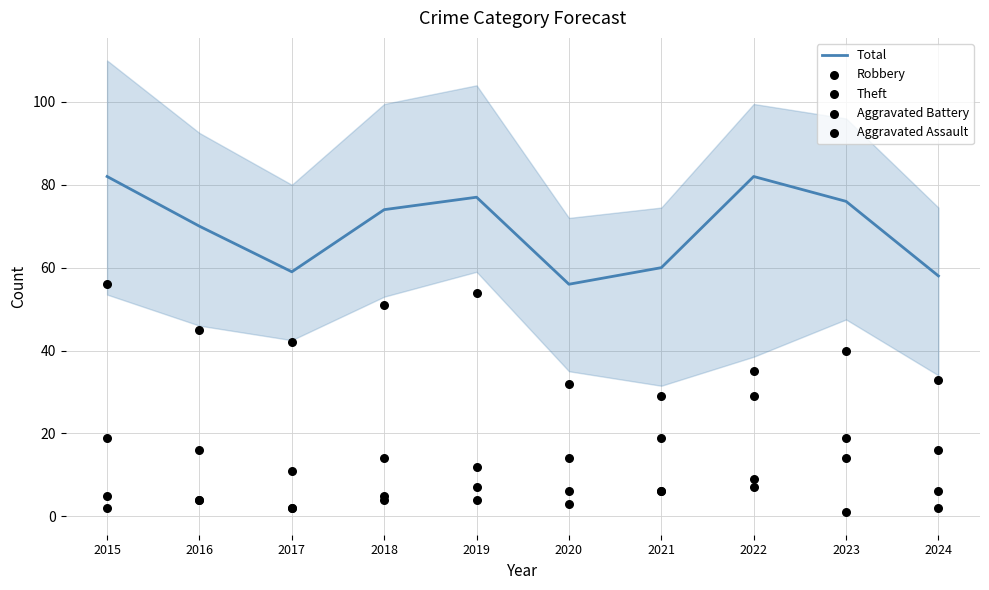

Which series contains the highest Y value?

Total